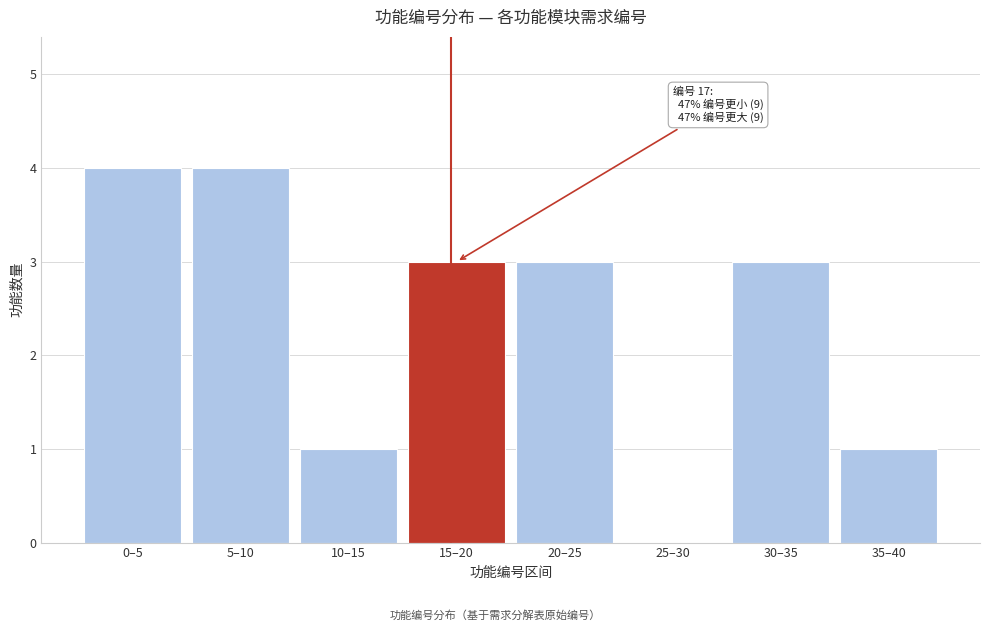

Reading left to right, extract all data points from this chart.

0–5=4	5–10=4	10–15=1	15–20=3	20–25=3	25–30=0	30–35=3	35–40=1